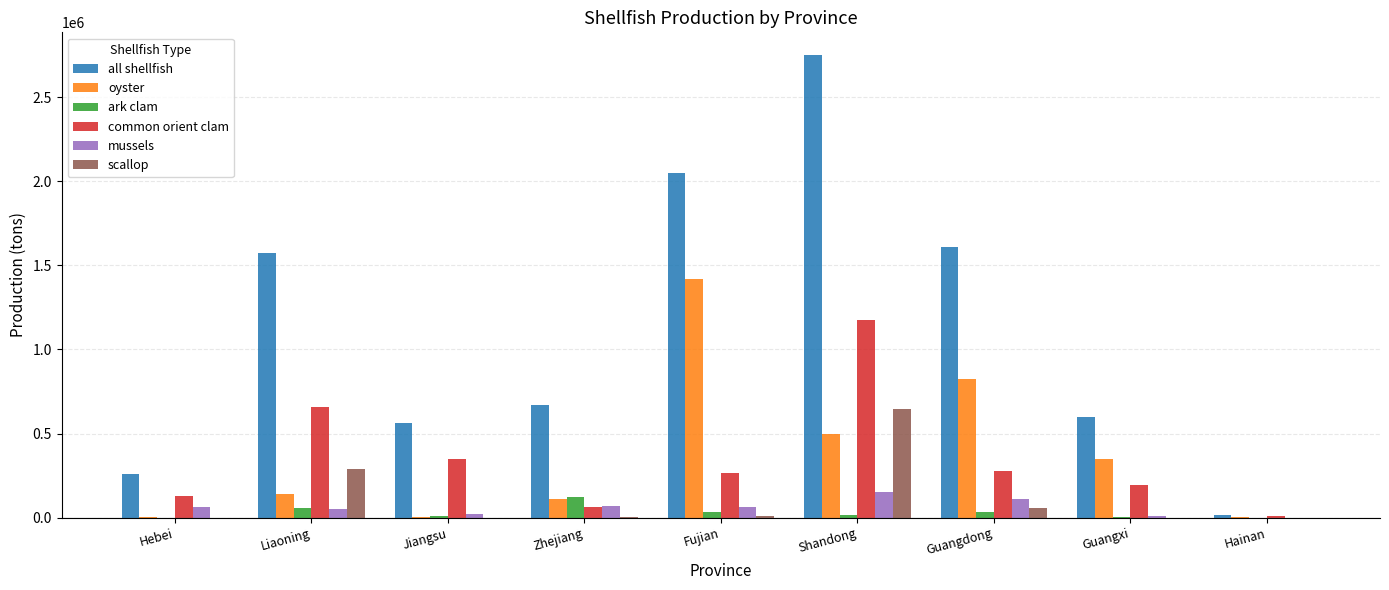

How many distinct data groups are displayed?

6